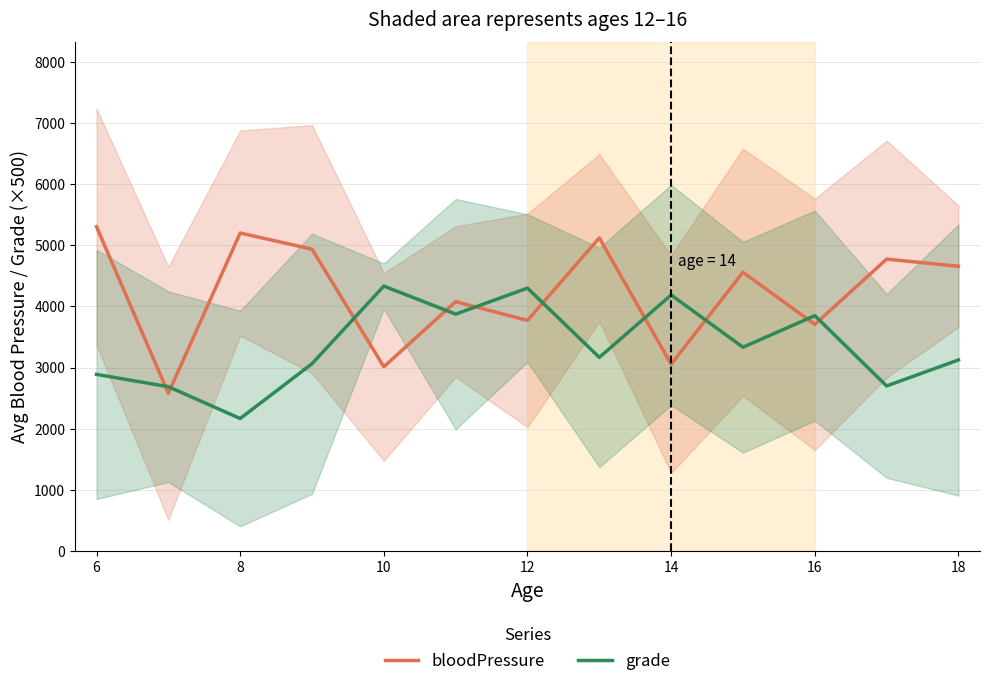

True or false: bloodPressure has more than 1 interior local peaks.

True